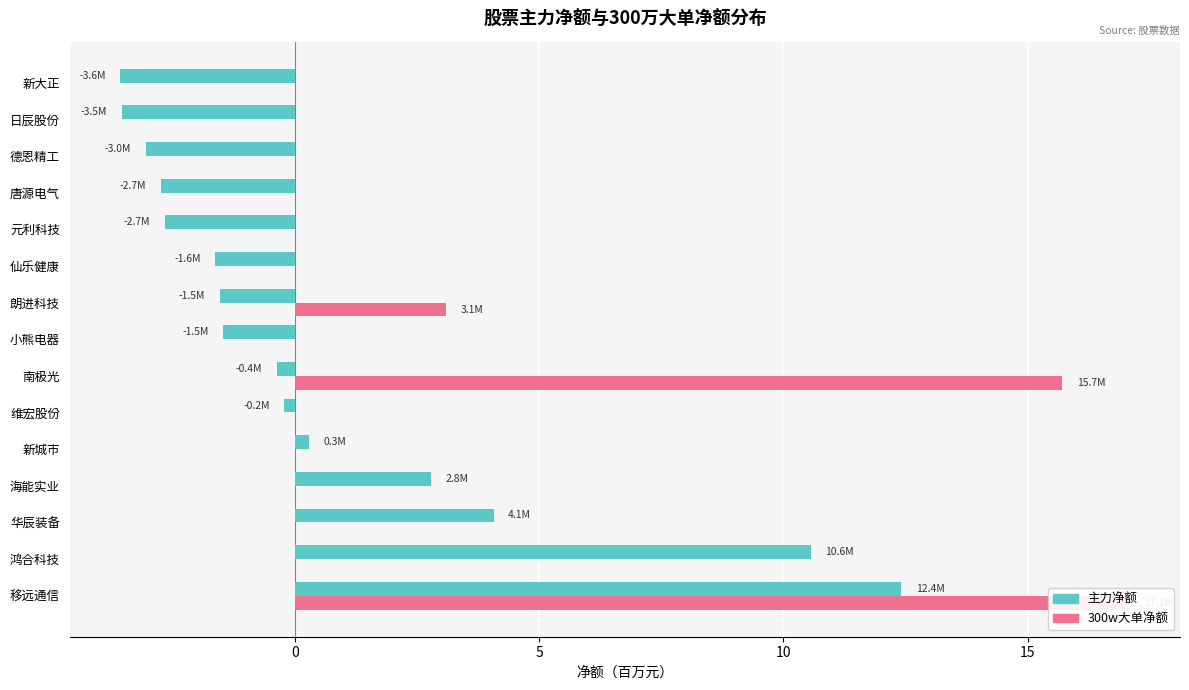

Which series has the largest total across all categories?

300w大单净额